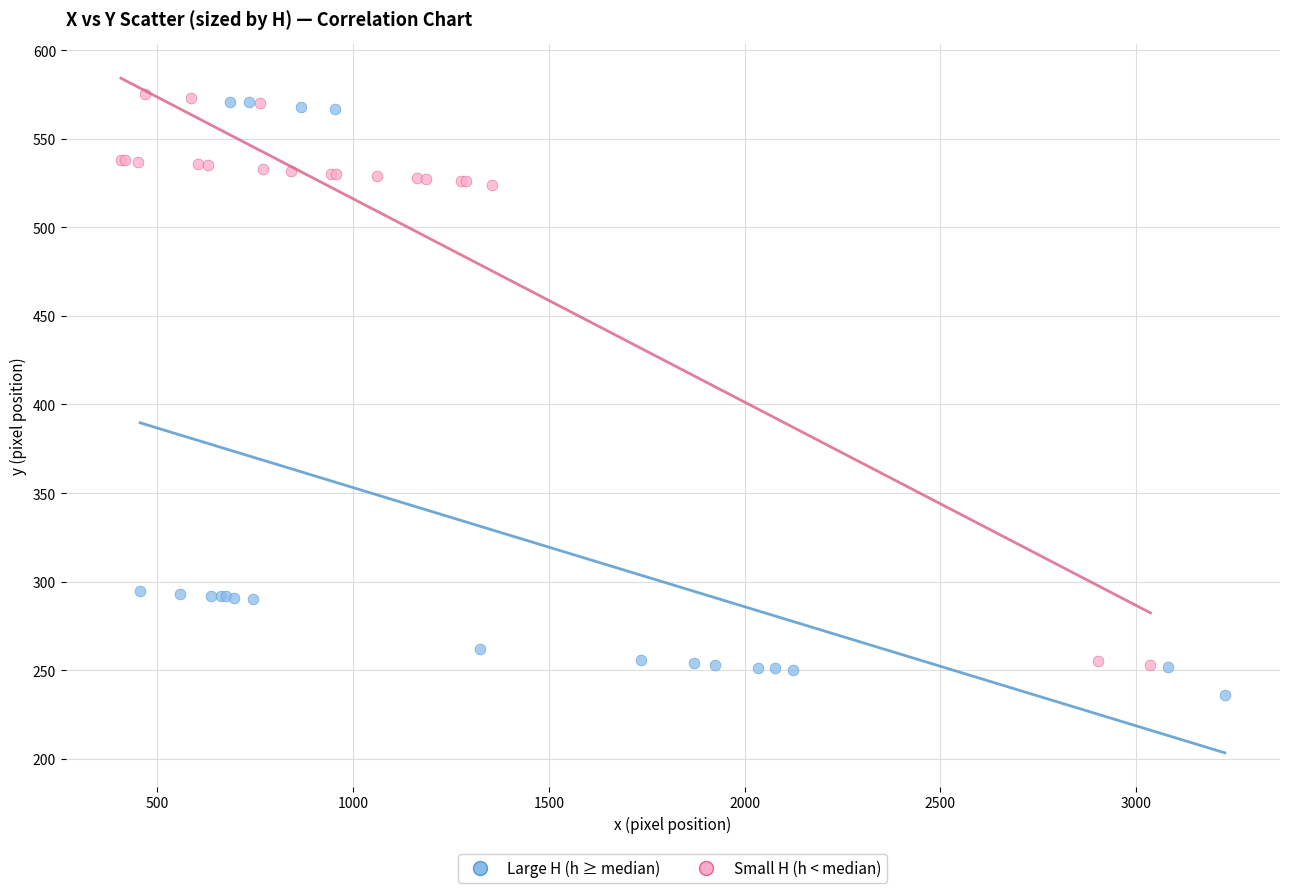

Which series contains the lowest Y value?

Large H (h ≥ median)